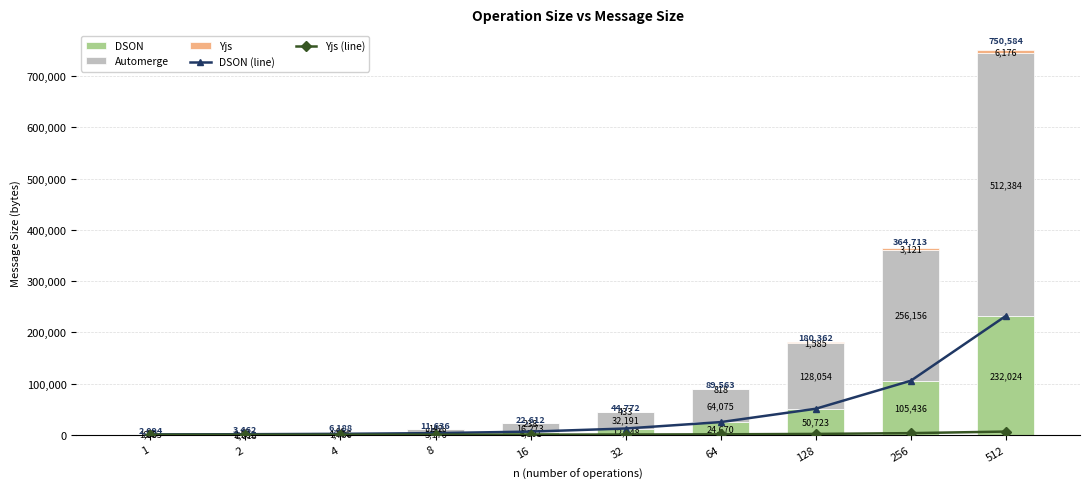

What are all the series names shown in the legend?

DSON (line), Yjs (line), DSON, Automerge, Yjs